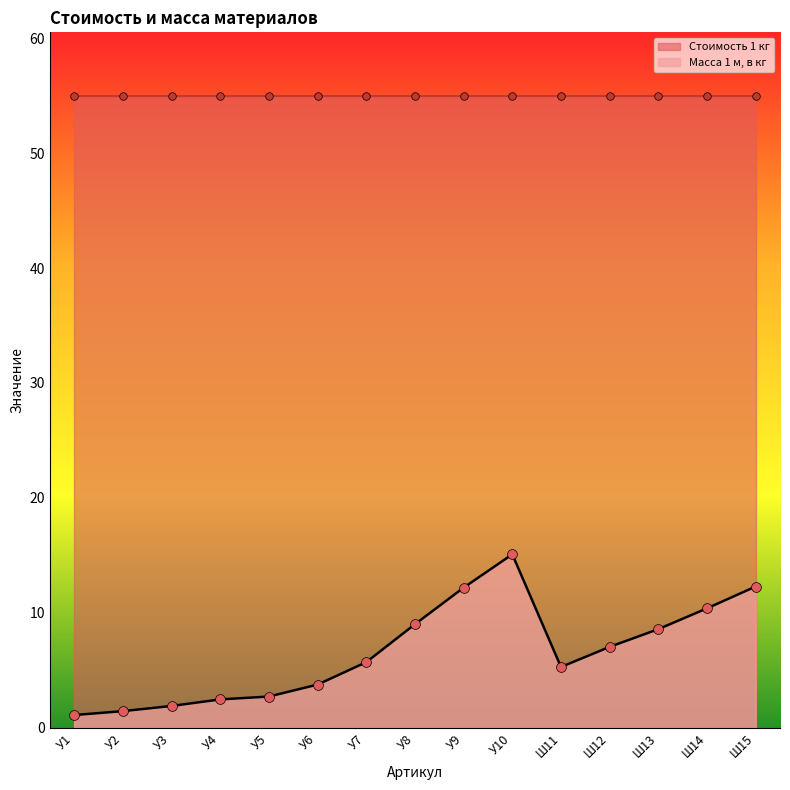

What is the change in value from У1 to Ш15?

+11.2